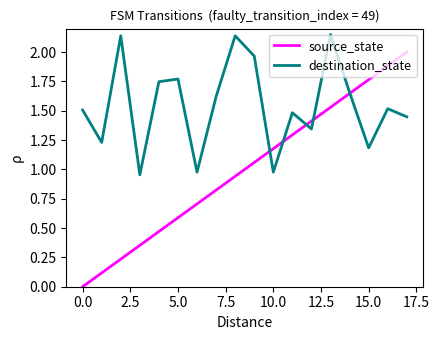

Which series has the largest total across all categories?

destination_state